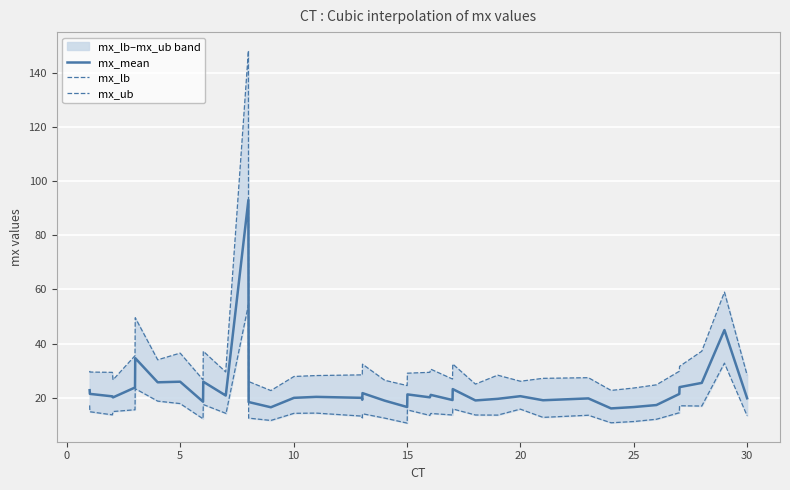

What is the average value of the mx_mean series?

23.4